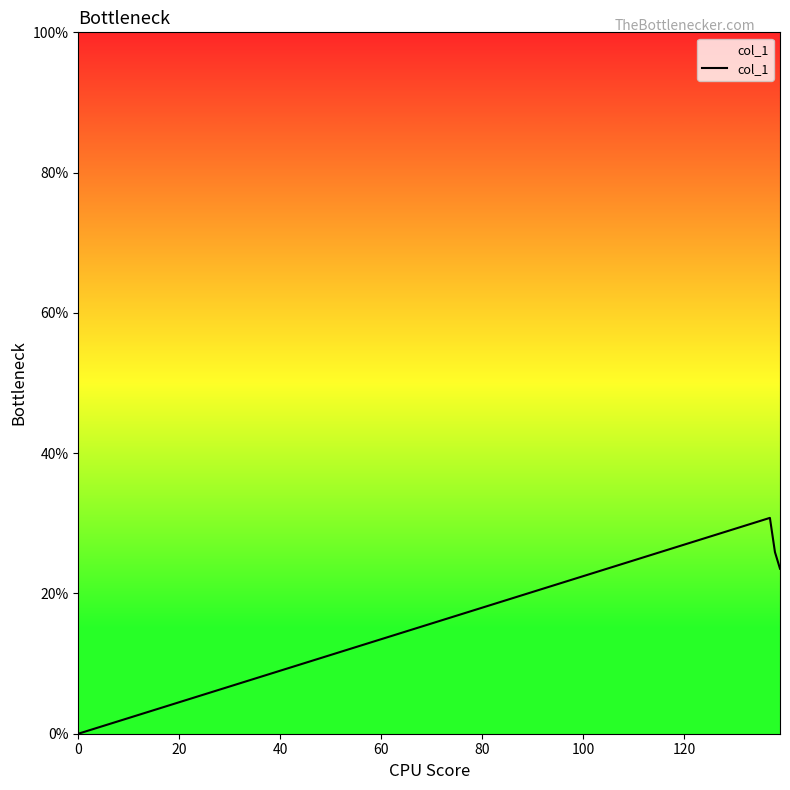

Does the chart have visible grid lines?

No